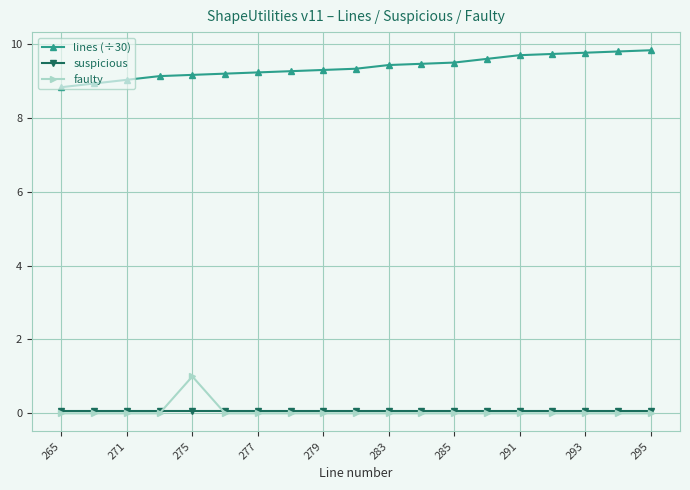

What is the maximum value shown in the chart?

9.8